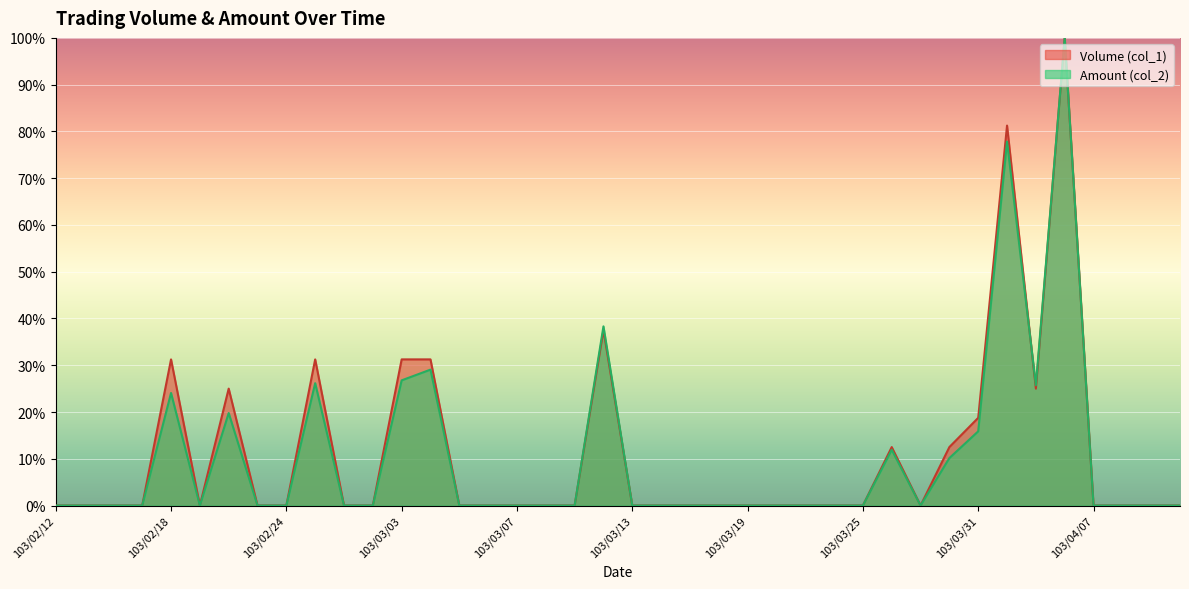

In Amount (col_2), how many points are lower than both neighbors (excluding endpoints)?

3